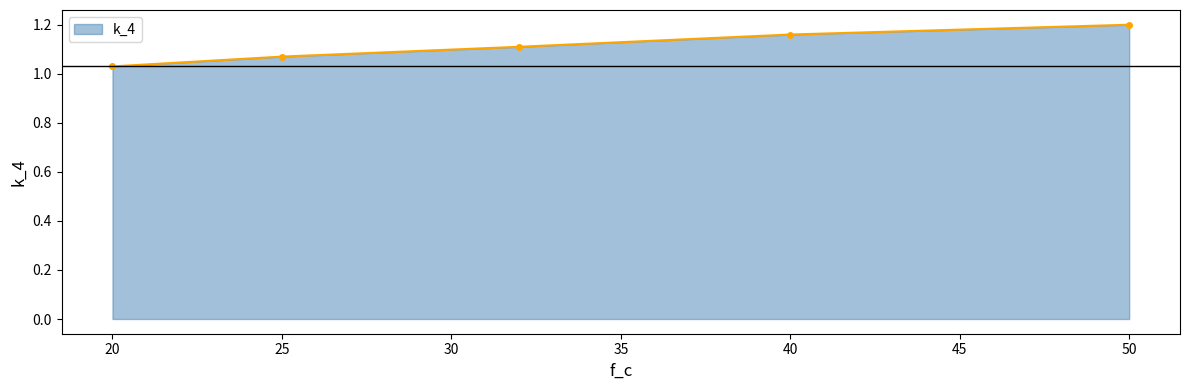

True or false: there are more than 2 points higher than both neighbors.

False